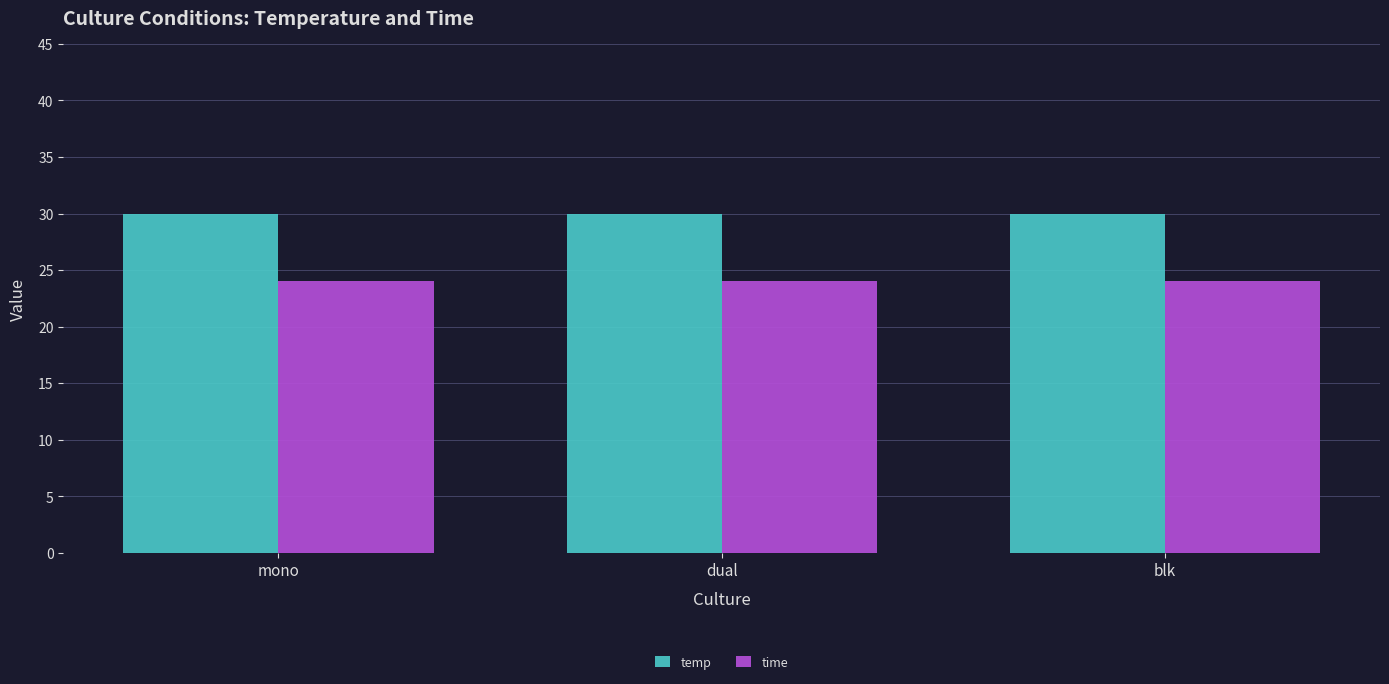

Is it true that temp equals 14 at blk?

False